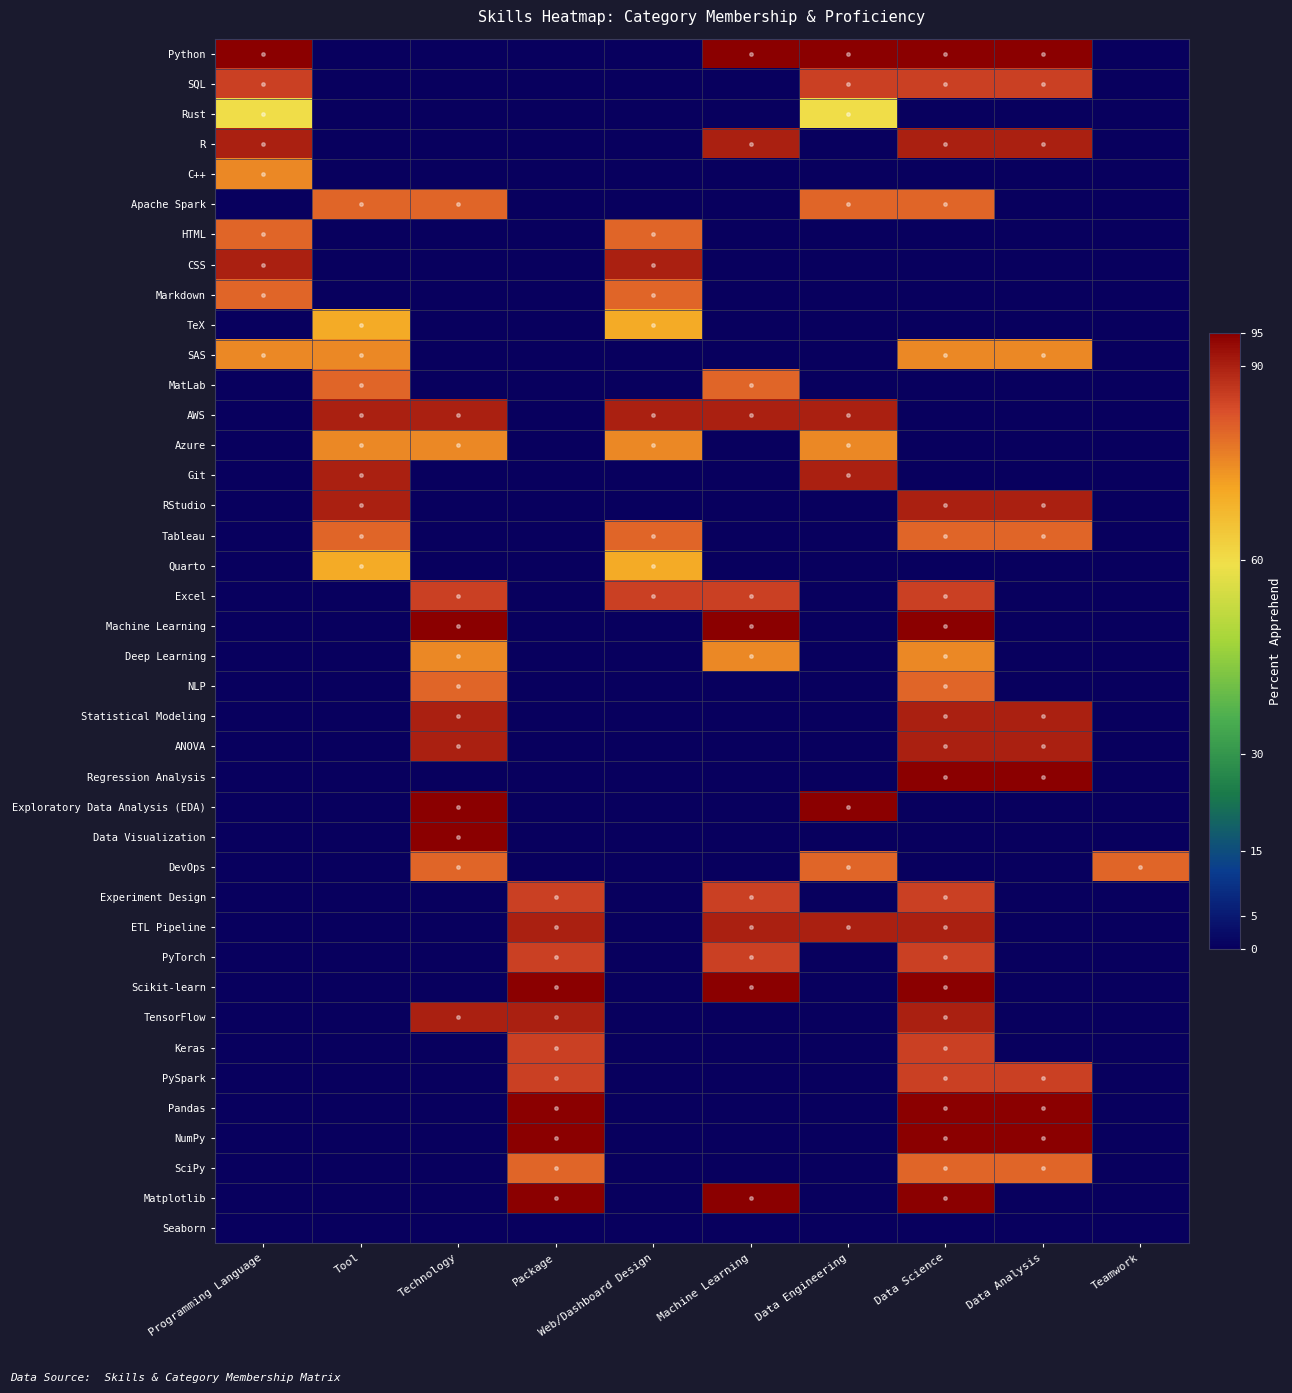

Reading left to right, extract all data points from this chart.

Python: Programming Language=95	Tool=0	Technology=0	Package=0	Web/Dashboard Design=0	Machine Learning=95	Data Engineering=95	Data Science=95	Data Analysis=95	Teamwork=0
SQL: Programming Language=85	Tool=0	Technology=0	Package=0	Web/Dashboard Design=0	Machine Learning=0	Data Engineering=85	Data Science=85	Data Analysis=85	Teamwork=0
Rust: Programming Language=60	Tool=0	Technology=0	Package=0	Web/Dashboard Design=0	Machine Learning=0	Data Engineering=60	Data Science=0	Data Analysis=0	Teamwork=0
R: Programming Language=90	Tool=0	Technology=0	Package=0	Web/Dashboard Design=0	Machine Learning=90	Data Engineering=0	Data Science=90	Data Analysis=90	Teamwork=0
C++: Programming Language=75	Tool=0	Technology=0	Package=0	Web/Dashboard Design=0	Machine Learning=0	Data Engineering=0	Data Science=0	Data Analysis=0	Teamwork=0
Apache Spark: Programming Language=0	Tool=80	Technology=80	Package=0	Web/Dashboard Design=0	Machine Learning=0	Data Engineering=80	Data Science=80	Data Analysis=0	Teamwork=0
HTML: Programming Language=80	Tool=0	Technology=0	Package=0	Web/Dashboard Design=80	Machine Learning=0	Data Engineering=0	Data Science=0	Data Analysis=0	Teamwork=0
CSS: Programming Language=90	Tool=0	Technology=0	Package=0	Web/Dashboard Design=90	Machine Learning=0	Data Engineering=0	Data Science=0	Data Analysis=0	Teamwork=0
Markdown: Programming Language=80	Tool=0	Technology=0	Package=0	Web/Dashboard Design=80	Machine Learning=0	Data Engineering=0	Data Science=0	Data Analysis=0	Teamwork=0
TeX: Programming Language=0	Tool=70	Technology=0	Package=0	Web/Dashboard Design=70	Machine Learning=0	Data Engineering=0	Data Science=0	Data Analysis=0	Teamwork=0
SAS: Programming Language=75	Tool=75	Technology=0	Package=0	Web/Dashboard Design=0	Machine Learning=0	Data Engineering=0	Data Science=75	Data Analysis=75	Teamwork=0
MatLab: Programming Language=0	Tool=80	Technology=0	Package=0	Web/Dashboard Design=0	Machine Learning=80	Data Engineering=0	Data Science=0	Data Analysis=0	Teamwork=0
AWS: Programming Language=0	Tool=90	Technology=90	Package=0	Web/Dashboard Design=90	Machine Learning=90	Data Engineering=90	Data Science=0	Data Analysis=0	Teamwork=0
Azure: Programming Language=0	Tool=75	Technology=75	Package=0	Web/Dashboard Design=75	Machine Learning=0	Data Engineering=75	Data Science=0	Data Analysis=0	Teamwork=0
Git: Programming Language=0	Tool=90	Technology=0	Package=0	Web/Dashboard Design=0	Machine Learning=0	Data Engineering=90	Data Science=0	Data Analysis=0	Teamwork=0
RStudio: Programming Language=0	Tool=90	Technology=0	Package=0	Web/Dashboard Design=0	Machine Learning=0	Data Engineering=0	Data Science=90	Data Analysis=90	Teamwork=0
Tableau: Programming Language=0	Tool=80	Technology=0	Package=0	Web/Dashboard Design=80	Machine Learning=0	Data Engineering=0	Data Science=80	Data Analysis=80	Teamwork=0
Quarto: Programming Language=0	Tool=70	Technology=0	Package=0	Web/Dashboard Design=70	Machine Learning=0	Data Engineering=0	Data Science=0	Data Analysis=0	Teamwork=0
Excel: Programming Language=0	Tool=0	Technology=85	Package=0	Web/Dashboard Design=85	Machine Learning=85	Data Engineering=0	Data Science=85	Data Analysis=0	Teamwork=0
Machine Learning: Programming Language=0	Tool=0	Technology=95	Package=0	Web/Dashboard Design=0	Machine Learning=95	Data Engineering=0	Data Science=95	Data Analysis=0	Teamwork=0
Deep Learning: Programming Language=0	Tool=0	Technology=75	Package=0	Web/Dashboard Design=0	Machine Learning=75	Data Engineering=0	Data Science=75	Data Analysis=0	Teamwork=0
NLP: Programming Language=0	Tool=0	Technology=80	Package=0	Web/Dashboard Design=0	Machine Learning=0	Data Engineering=0	Data Science=80	Data Analysis=0	Teamwork=0
Statistical Modeling: Programming Language=0	Tool=0	Technology=90	Package=0	Web/Dashboard Design=0	Machine Learning=0	Data Engineering=0	Data Science=90	Data Analysis=90	Teamwork=0
ANOVA: Programming Language=0	Tool=0	Technology=90	Package=0	Web/Dashboard Design=0	Machine Learning=0	Data Engineering=0	Data Science=90	Data Analysis=90	Teamwork=0
Regression Analysis: Programming Language=0	Tool=0	Technology=0	Package=0	Web/Dashboard Design=0	Machine Learning=0	Data Engineering=0	Data Science=95	Data Analysis=95	Teamwork=0
Exploratory Data Analysis (EDA): Programming Language=0	Tool=0	Technology=95	Package=0	Web/Dashboard Design=0	Machine Learning=0	Data Engineering=95	Data Science=0	Data Analysis=0	Teamwork=0
Data Visualization: Programming Language=0	Tool=0	Technology=95	Package=0	Web/Dashboard Design=0	Machine Learning=0	Data Engineering=0	Data Science=0	Data Analysis=0	Teamwork=0
DevOps: Programming Language=0	Tool=0	Technology=80	Package=0	Web/Dashboard Design=0	Machine Learning=0	Data Engineering=80	Data Science=0	Data Analysis=0	Teamwork=80
Experiment Design: Programming Language=0	Tool=0	Technology=0	Package=85	Web/Dashboard Design=0	Machine Learning=85	Data Engineering=0	Data Science=85	Data Analysis=0	Teamwork=0
ETL Pipeline: Programming Language=0	Tool=0	Technology=0	Package=90	Web/Dashboard Design=0	Machine Learning=90	Data Engineering=90	Data Science=90	Data Analysis=0	Teamwork=0
PyTorch: Programming Language=0	Tool=0	Technology=0	Package=85	Web/Dashboard Design=0	Machine Learning=85	Data Engineering=0	Data Science=85	Data Analysis=0	Teamwork=0
Scikit-learn: Programming Language=0	Tool=0	Technology=0	Package=95	Web/Dashboard Design=0	Machine Learning=95	Data Engineering=0	Data Science=95	Data Analysis=0	Teamwork=0
TensorFlow: Programming Language=0	Tool=0	Technology=90	Package=90	Web/Dashboard Design=0	Machine Learning=0	Data Engineering=0	Data Science=90	Data Analysis=0	Teamwork=0
Keras: Programming Language=0	Tool=0	Technology=0	Package=85	Web/Dashboard Design=0	Machine Learning=0	Data Engineering=0	Data Science=85	Data Analysis=0	Teamwork=0
PySpark: Programming Language=0	Tool=0	Technology=0	Package=85	Web/Dashboard Design=0	Machine Learning=0	Data Engineering=0	Data Science=85	Data Analysis=85	Teamwork=0
Pandas: Programming Language=0	Tool=0	Technology=0	Package=95	Web/Dashboard Design=0	Machine Learning=0	Data Engineering=0	Data Science=95	Data Analysis=95	Teamwork=0
NumPy: Programming Language=0	Tool=0	Technology=0	Package=95	Web/Dashboard Design=0	Machine Learning=0	Data Engineering=0	Data Science=95	Data Analysis=95	Teamwork=0
SciPy: Programming Language=0	Tool=0	Technology=0	Package=80	Web/Dashboard Design=0	Machine Learning=0	Data Engineering=0	Data Science=80	Data Analysis=80	Teamwork=0
Matplotlib: Programming Language=0	Tool=0	Technology=0	Package=95	Web/Dashboard Design=0	Machine Learning=95	Data Engineering=0	Data Science=95	Data Analysis=0	Teamwork=0
Seaborn: Programming Language=0	Tool=0	Technology=0	Package=0	Web/Dashboard Design=0	Machine Learning=0	Data Engineering=0	Data Science=0	Data Analysis=0	Teamwork=0